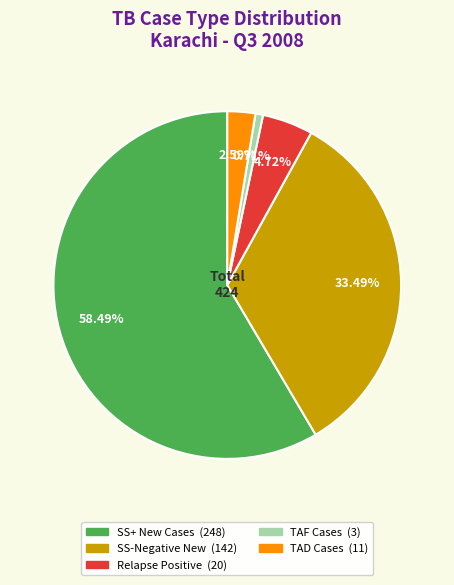

Is it true that SS-Negative New is 28% of the pie?

False